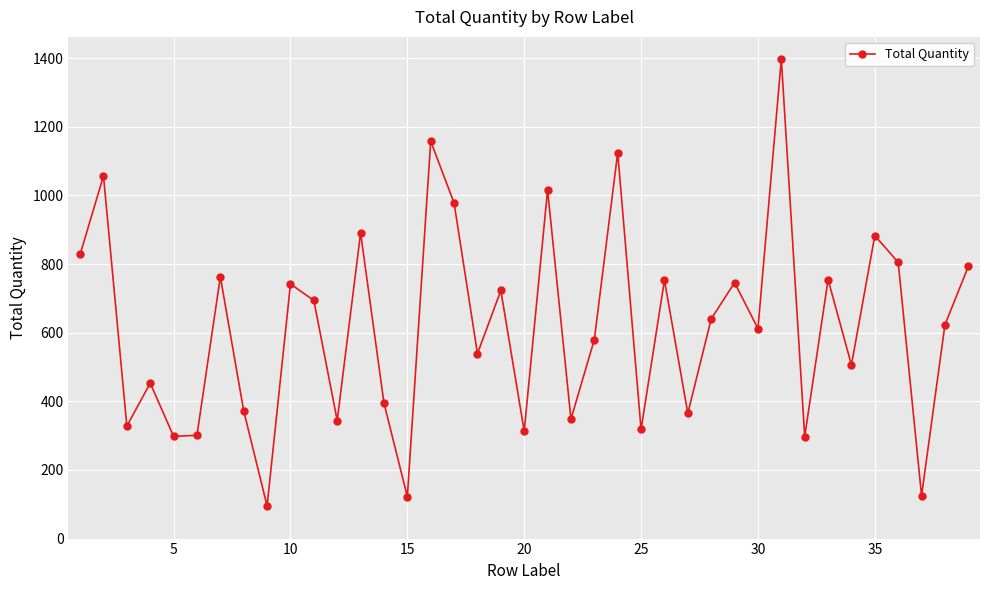

How many interior local valleys (lower than both neighbors) does the data have?

14